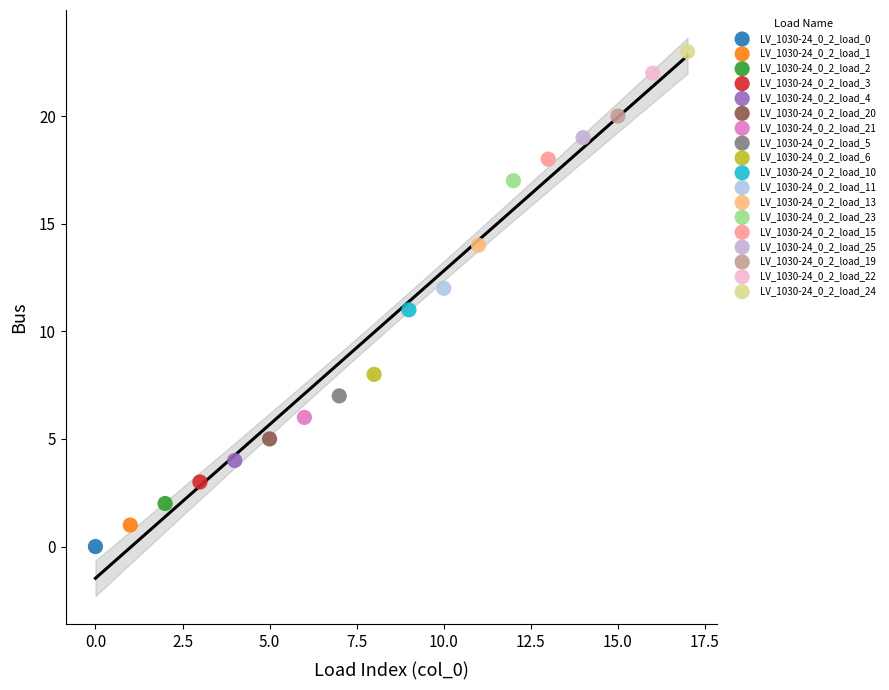

Which series reaches the maximum Y coordinate?

LV_1030-24_0_2_load_24